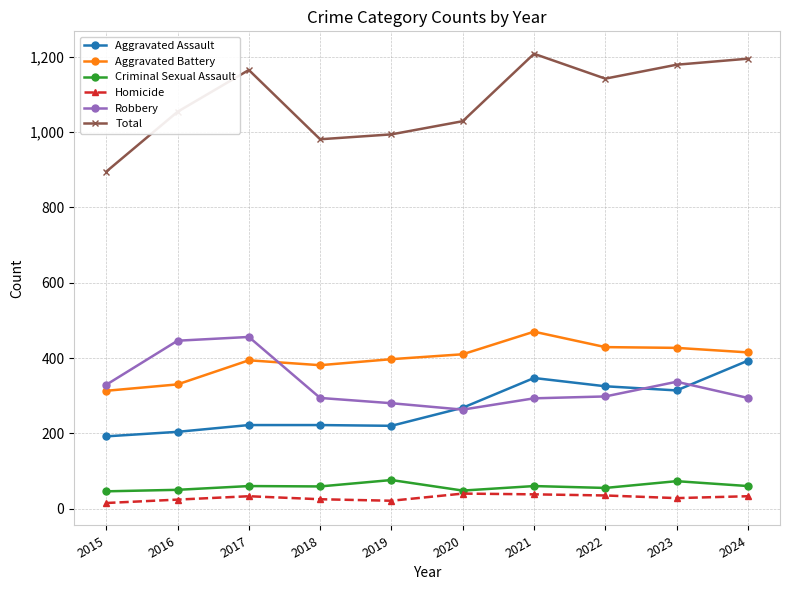

Which category has the lowest value in the Total series?

2015